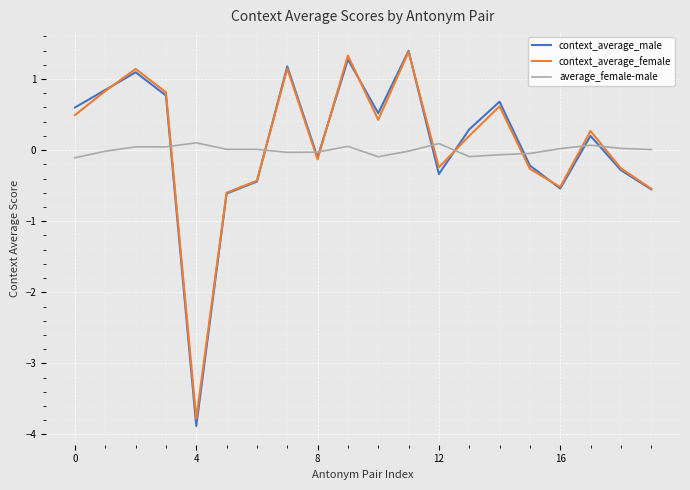

What is the minimum value for context_average_female?

-3.8